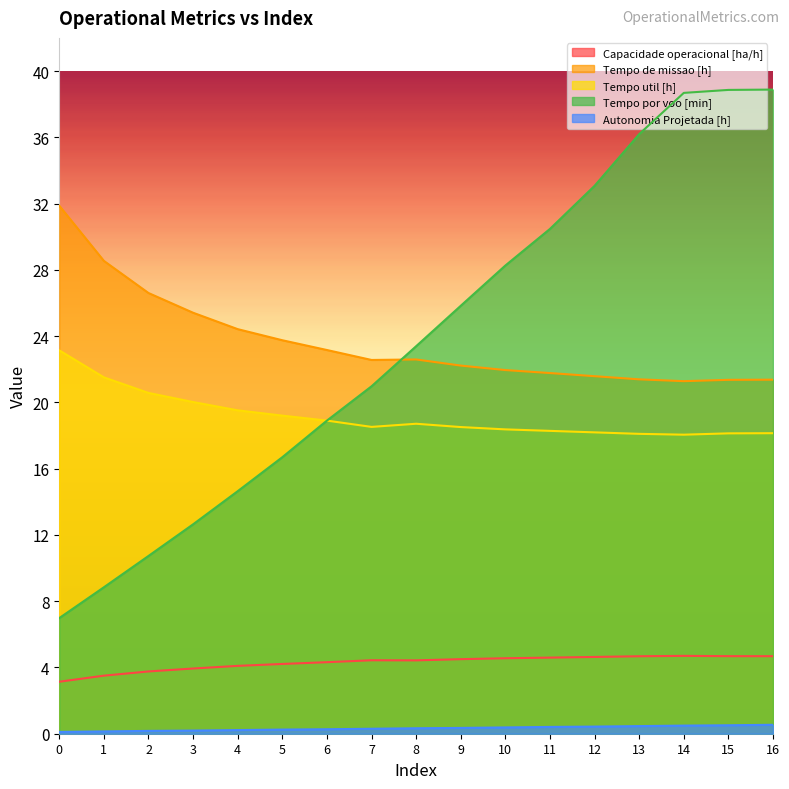

Which series has the largest total across all categories?

Tempo por voo [min]